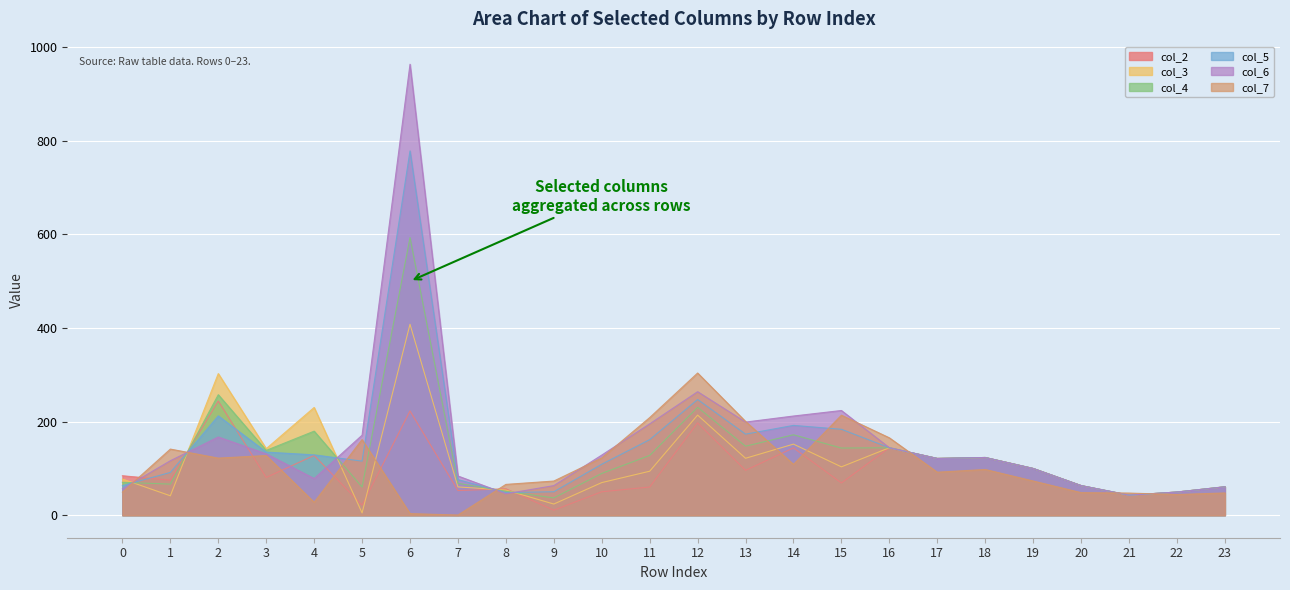

What is the difference between the highest and lowest values at 23?

13.2